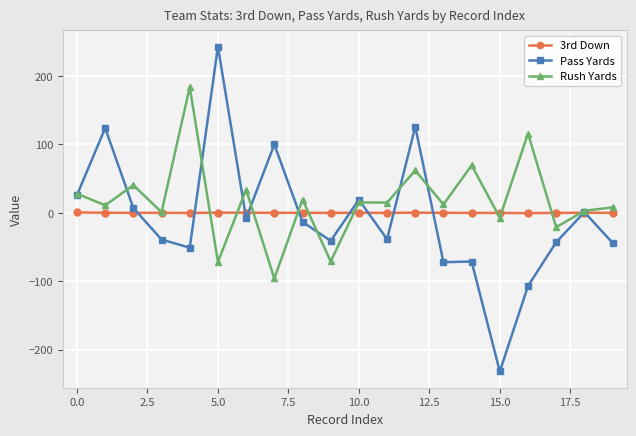

True or false: Pass Yards and 3rd Down intersect in this chart.

True